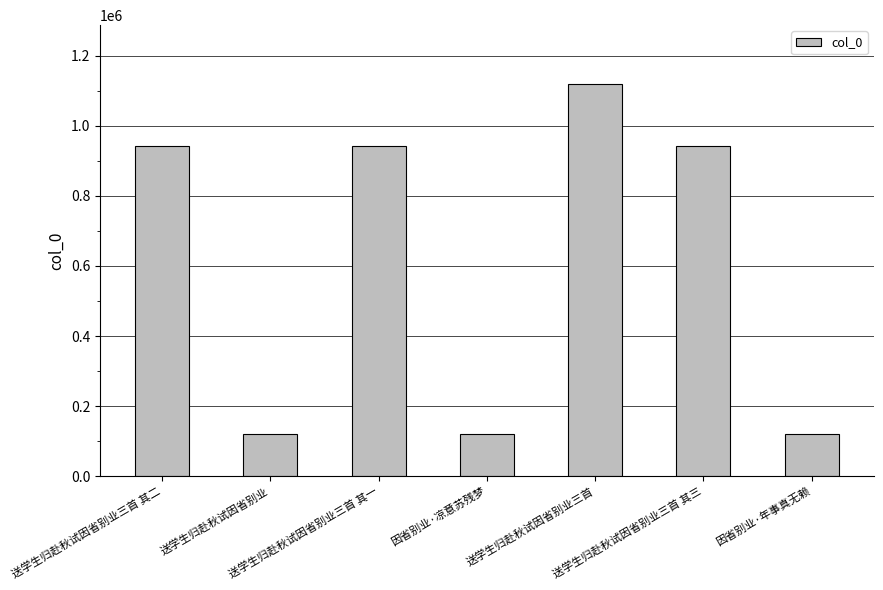

What is the greatest value displayed?

1119348